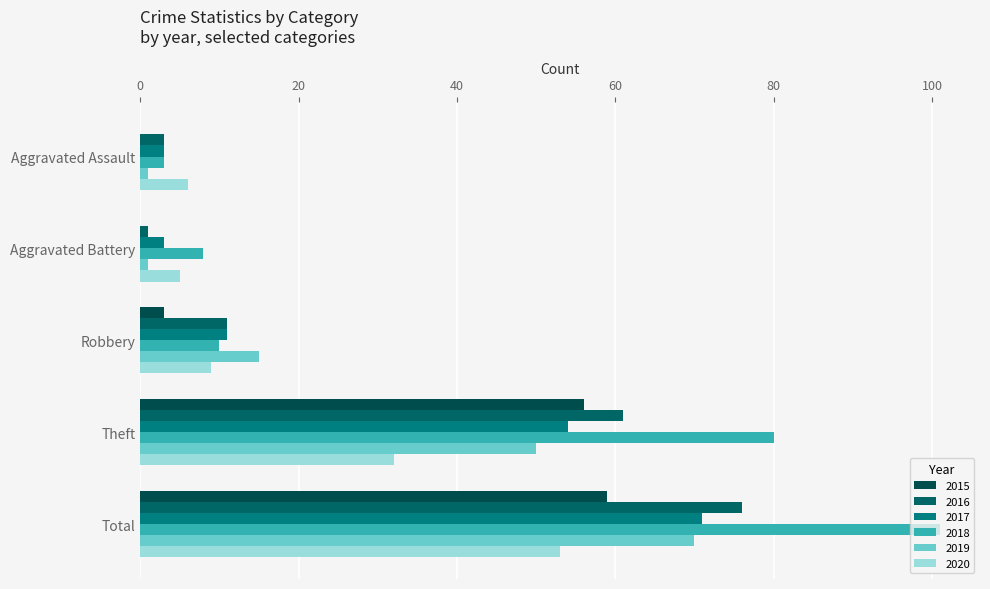

What is the total value across all series at Aggravated Assault?

16